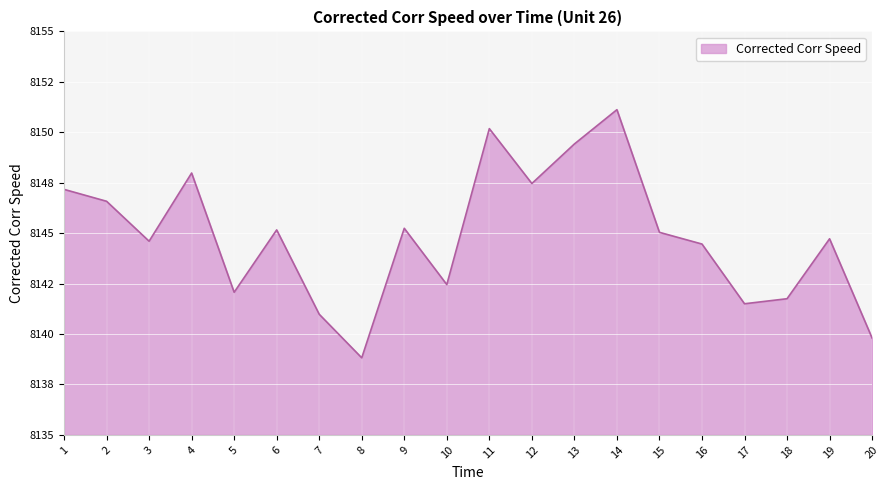

At which category does the data reach its first local valley?

3